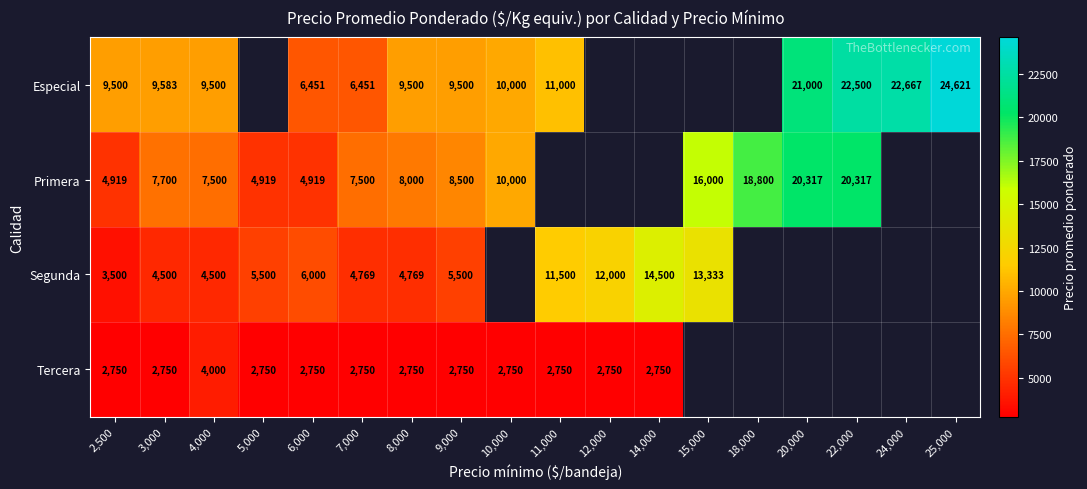

Is it true that Especial equals 9583 at 3,000?

True